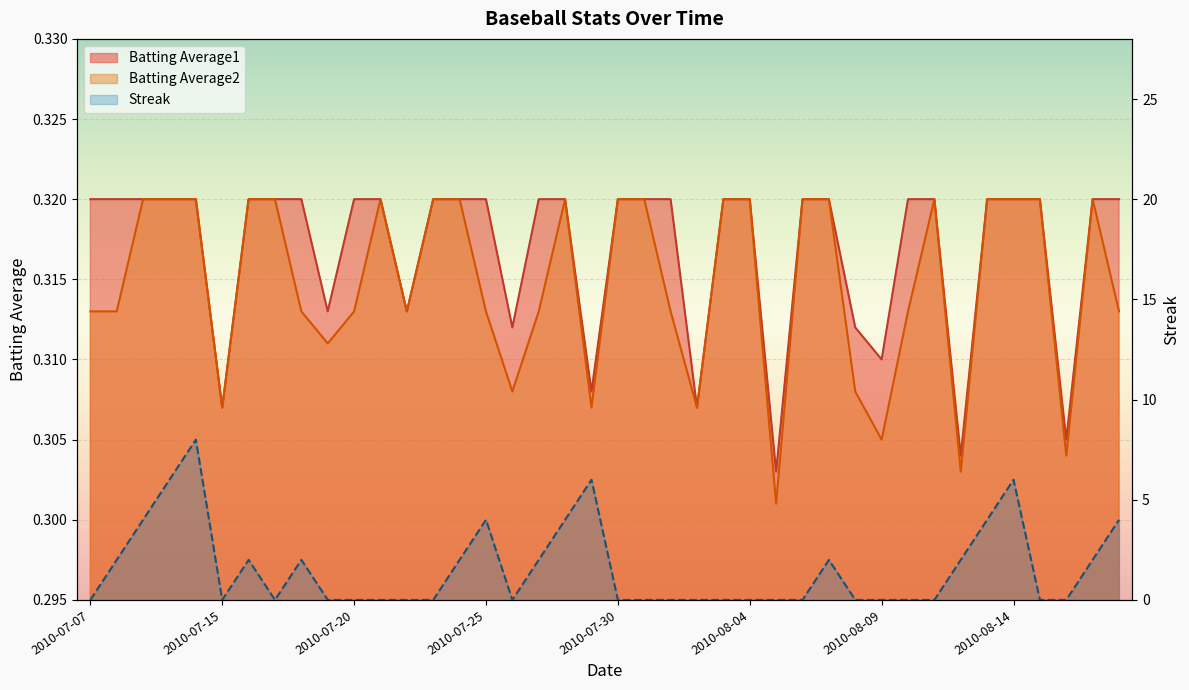

True or false: Batting Average2 and Batting Average1 intersect in this chart.

False